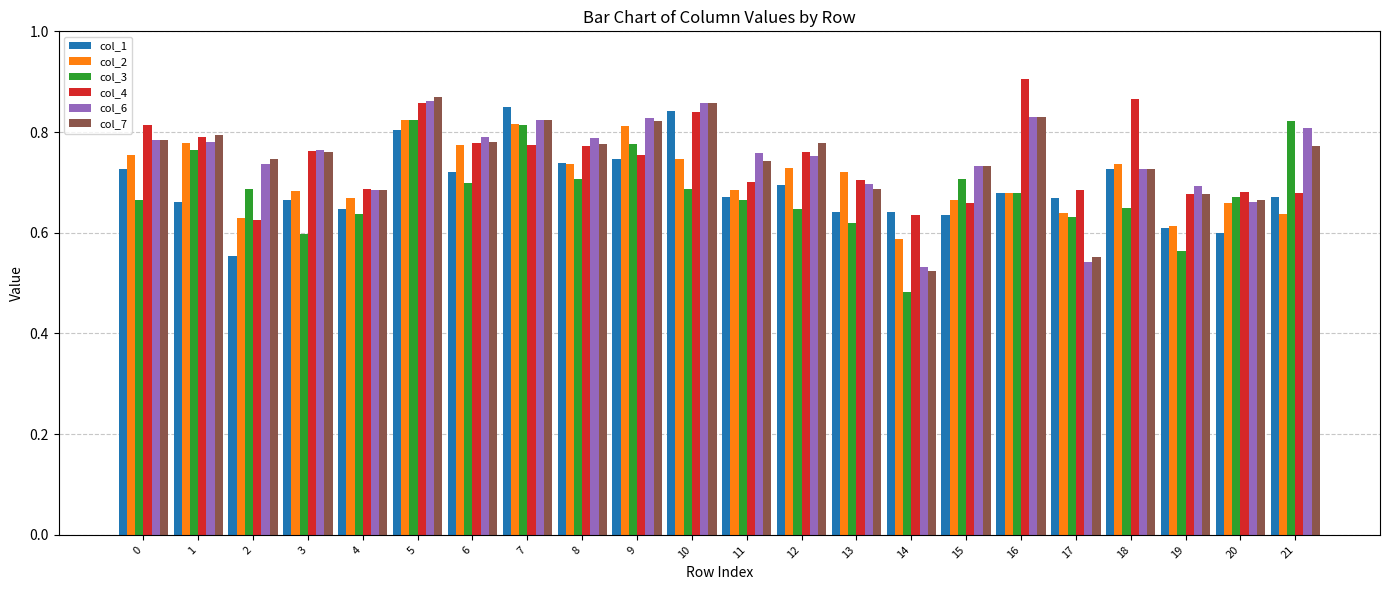

How many bars are there in each group?

6